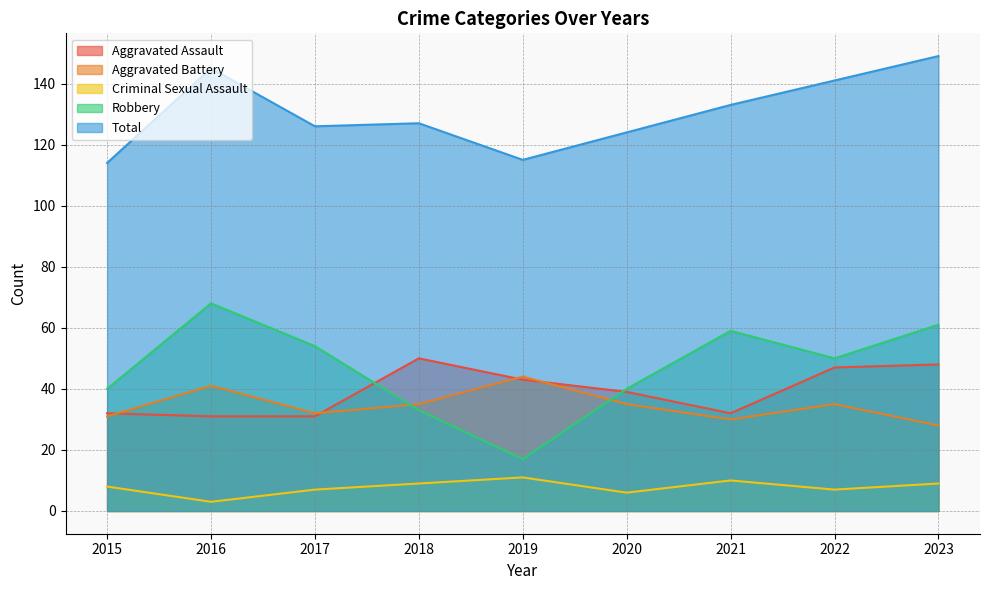

What is the difference between the Robbery values at 2020 and 2018?

7